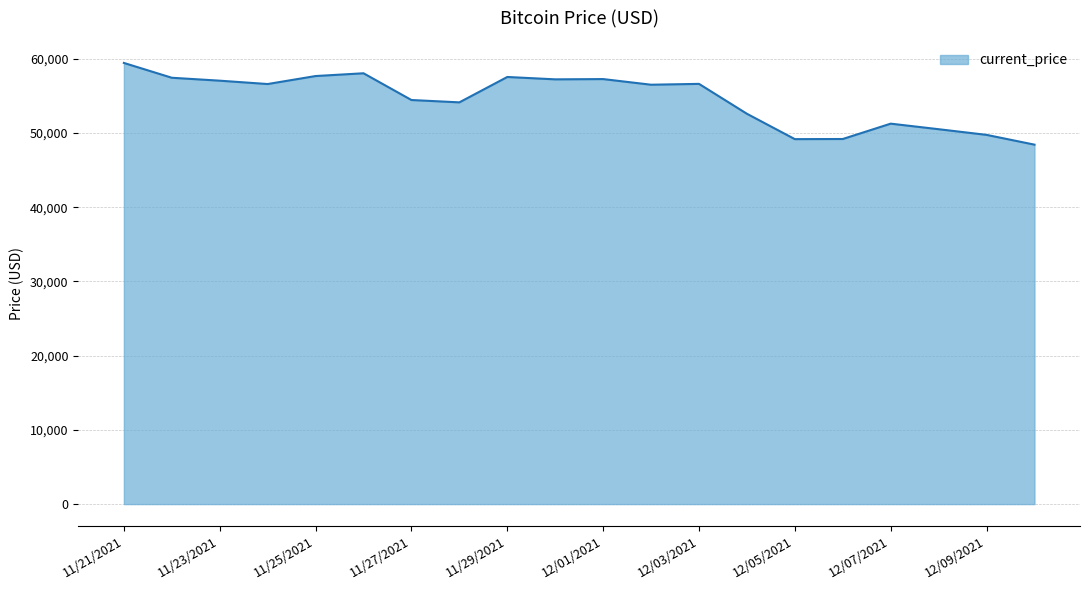

What is the smallest value displayed?

48429